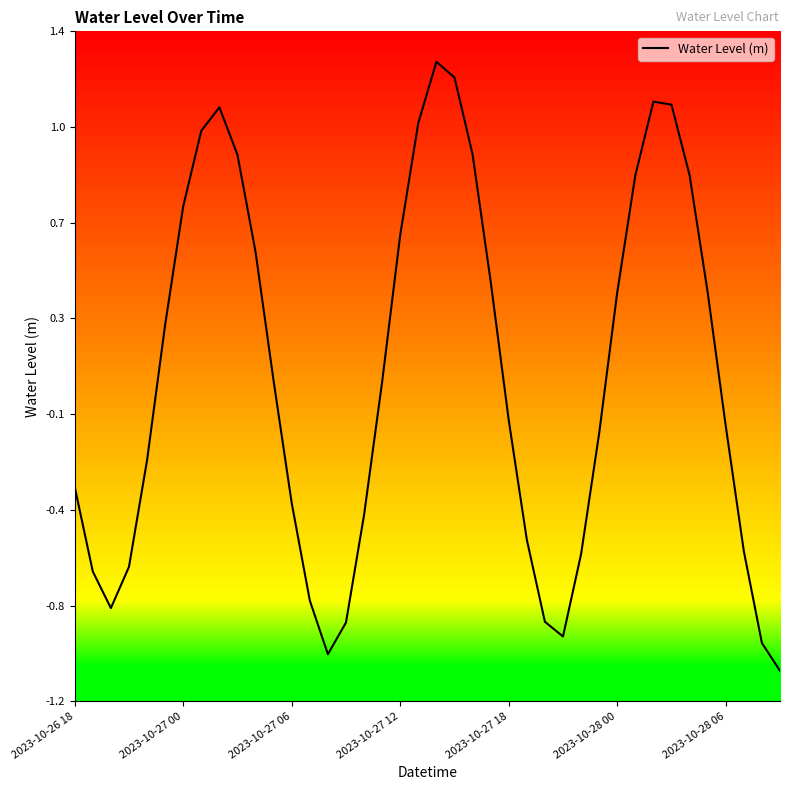

At which category does the chart reach its peak across all series?

20